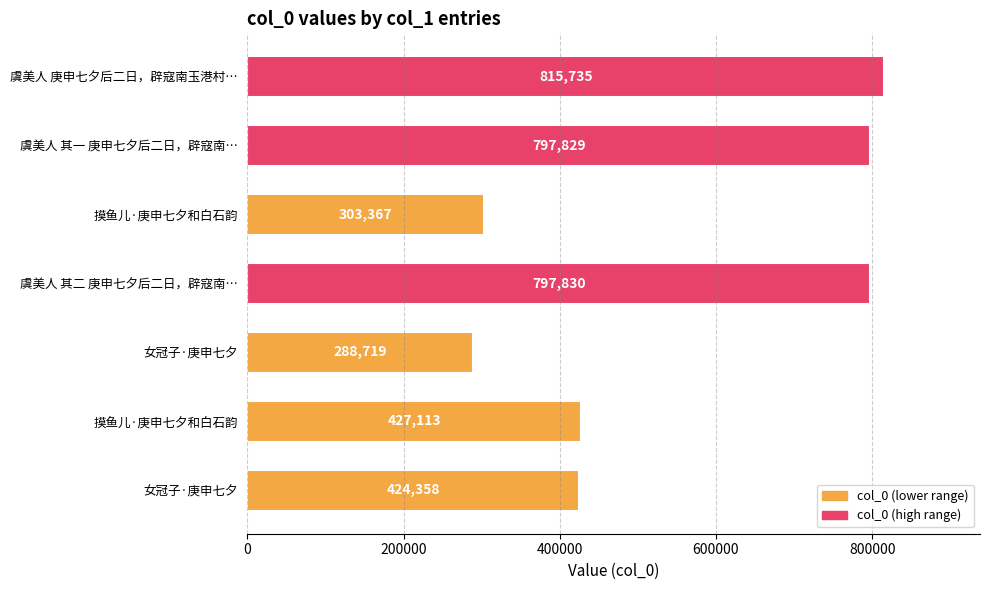

How many series are shown in this chart?

1